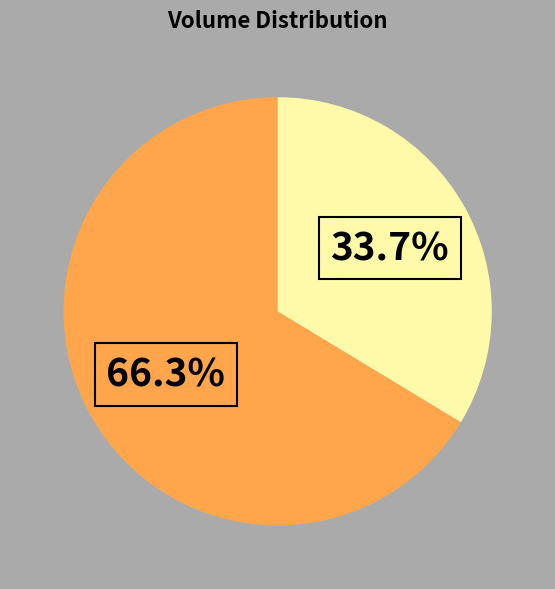

Is there any slice that represents more than half of the pie?

Yes